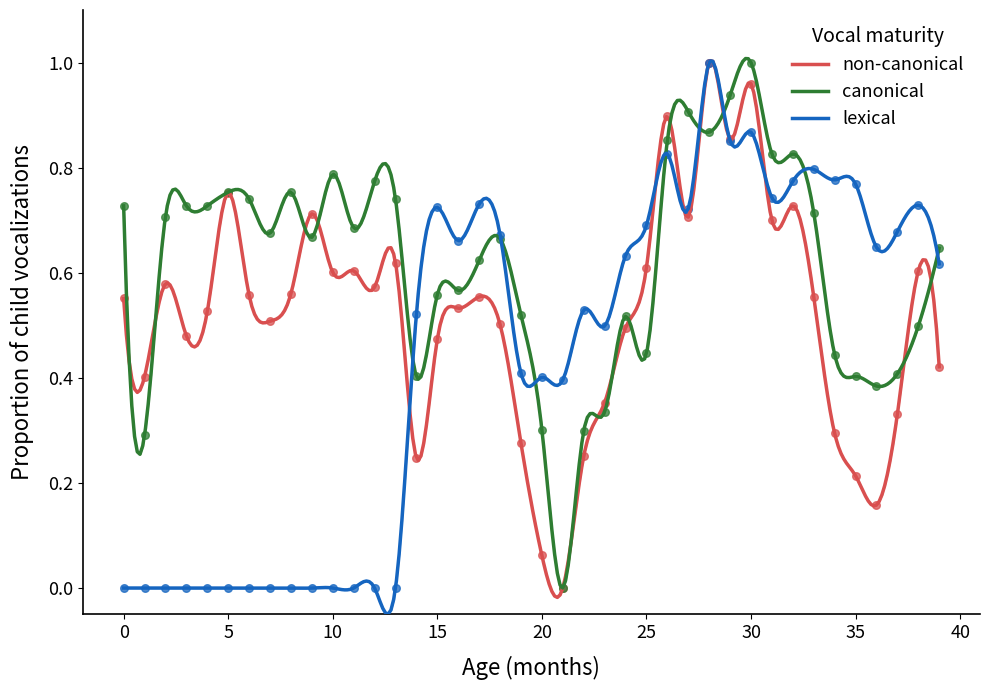

What is the total value across all series at 17?

1.9